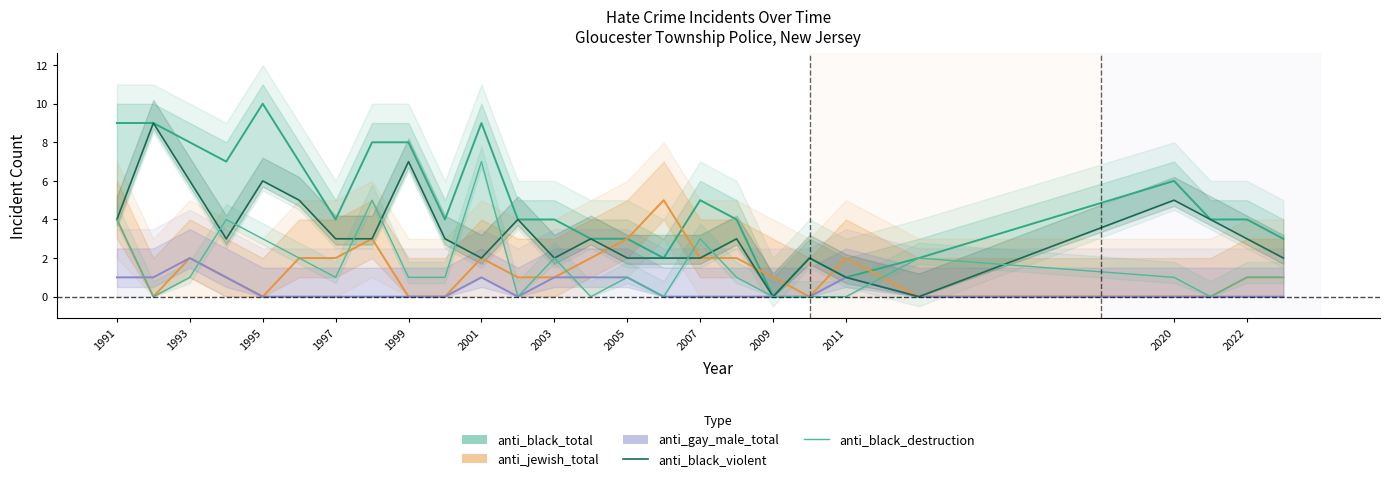

True or false: anti_black_violent has a value of 1 at 2011.

True